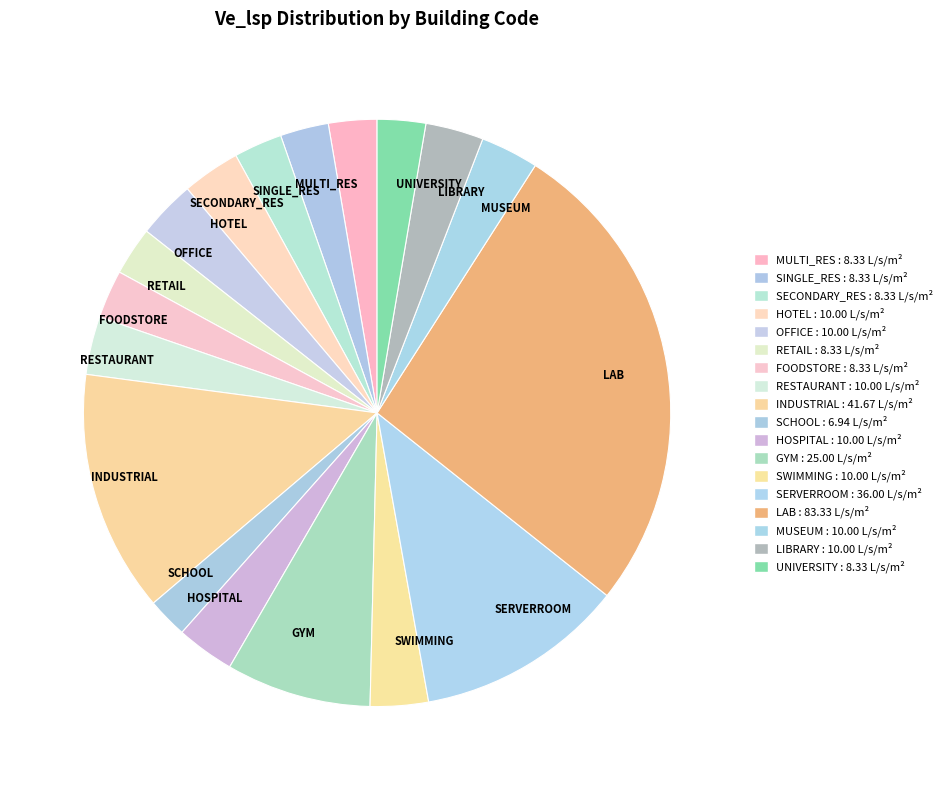

Combined, do UNIVERSITY and HOTEL account for over 50%?

No